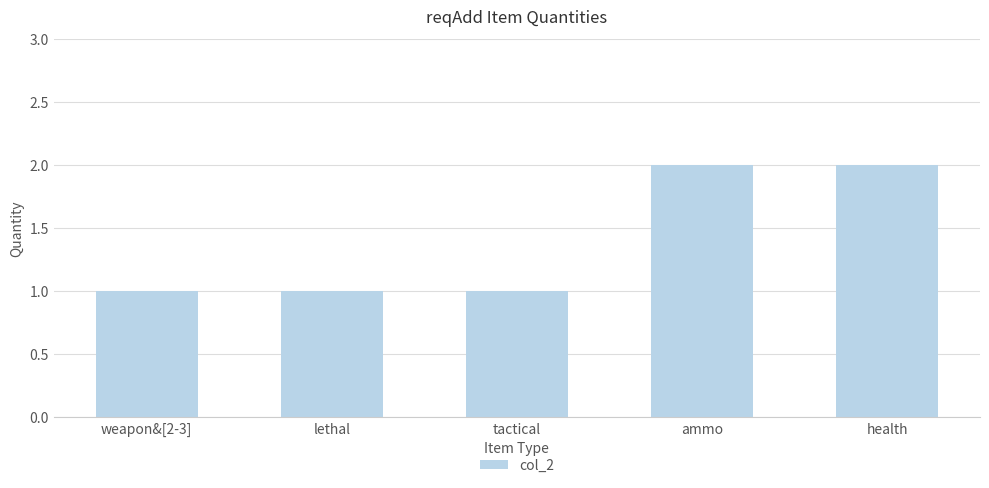

True or false: the data shows 1 at lethal.

True